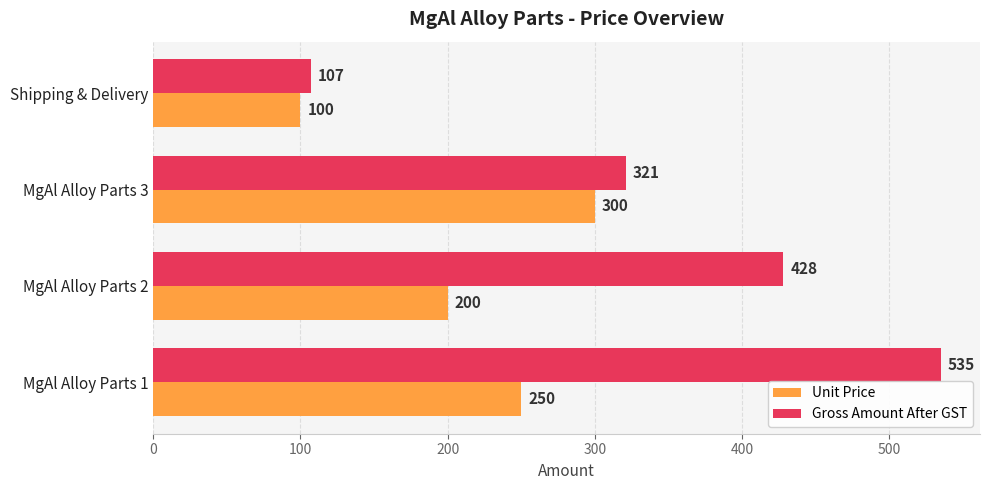

Rank the series by their average value, from highest to lowest.

Gross Amount After GST, Unit Price